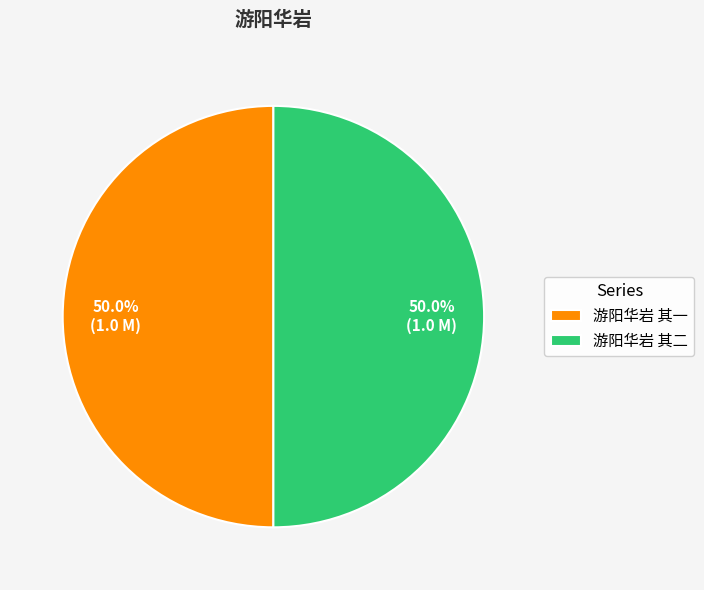

Approximately how many times larger is the value at 游阳华岩 其二 compared to 游阳华岩 其一?

1.0